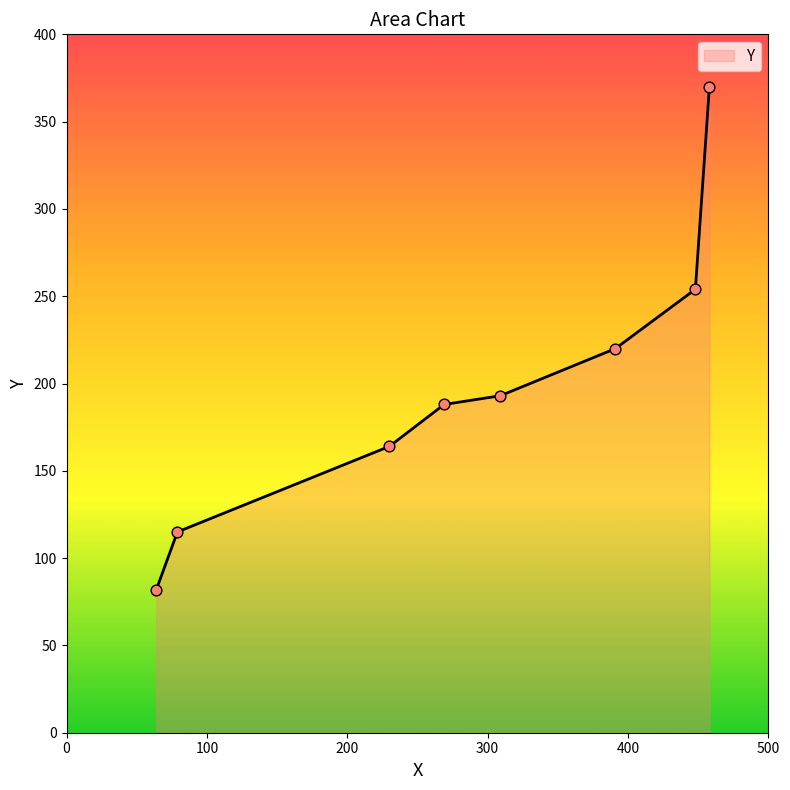

True or false: the data has more than 1 interior local peaks.

False